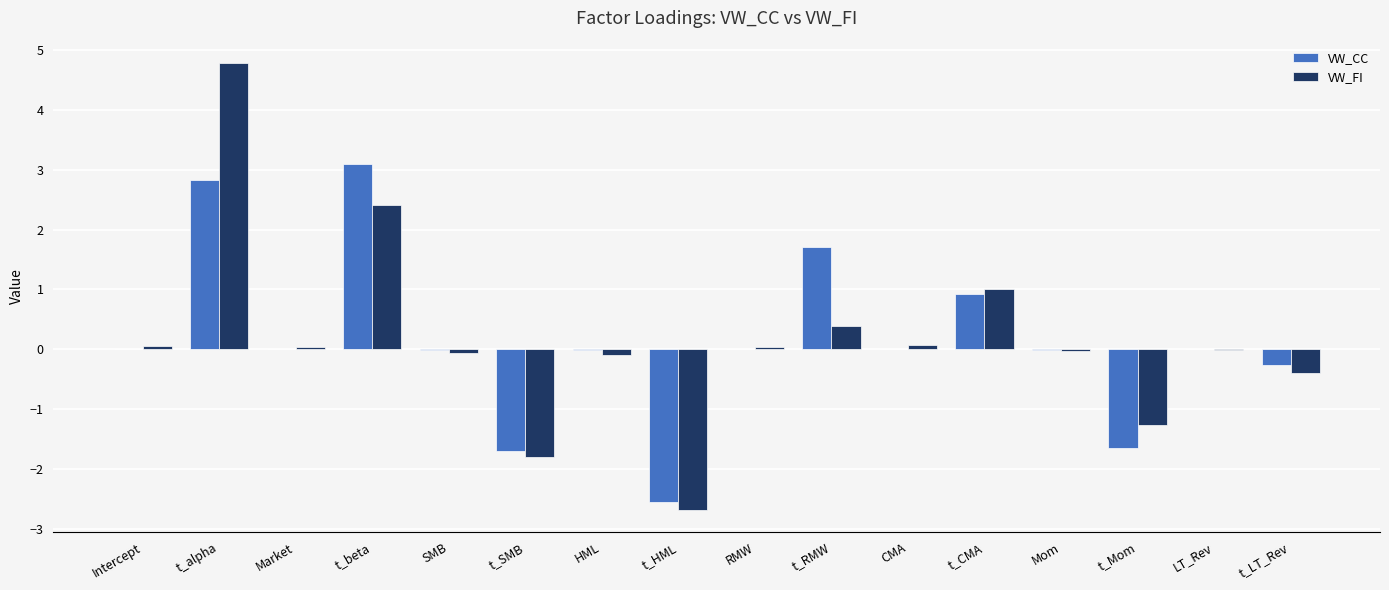

The VW_CC series shows 3.9 at t_alpha. True or false?

False